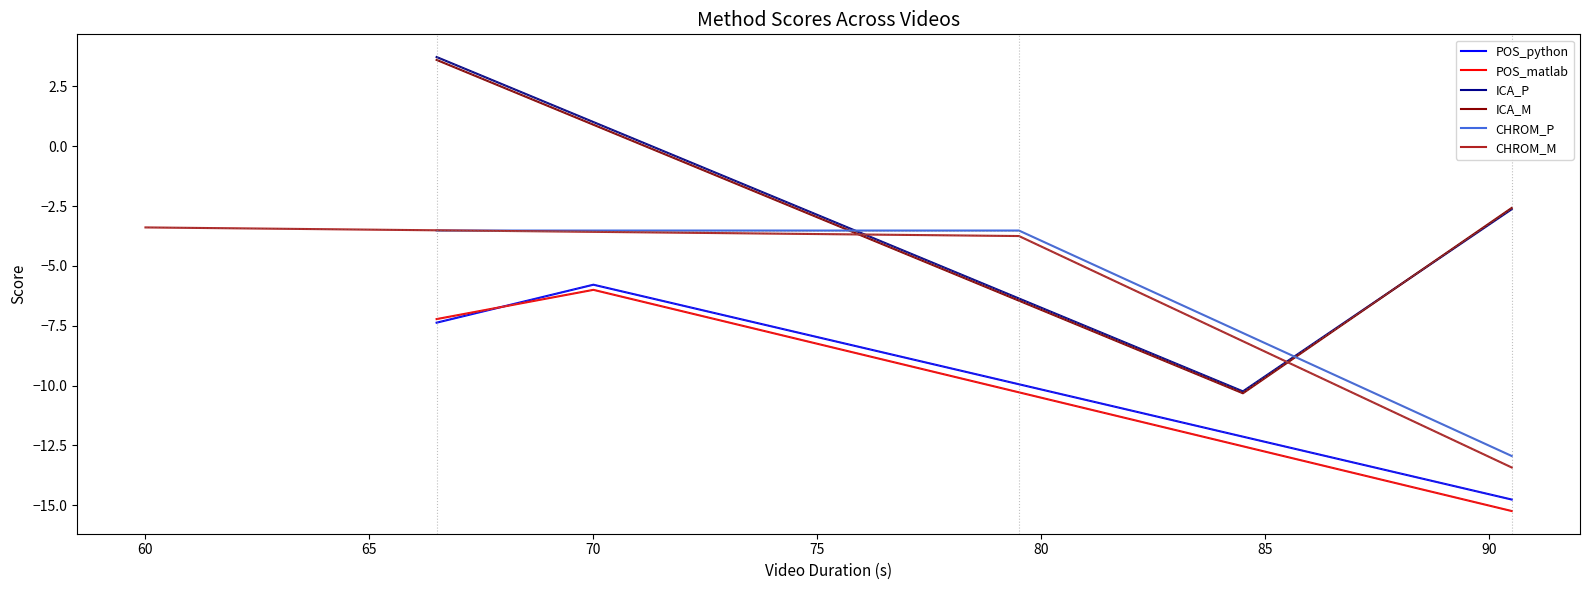

What is the highest value of the CHROM_M series?

-3.4